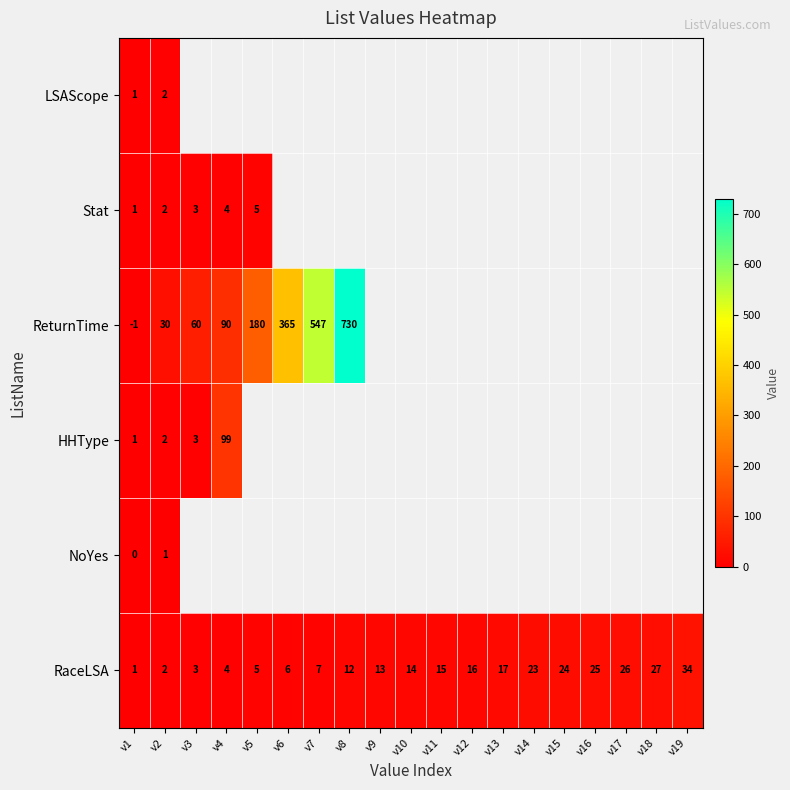

Where is RaceLSA nearest to the value 17?

v13